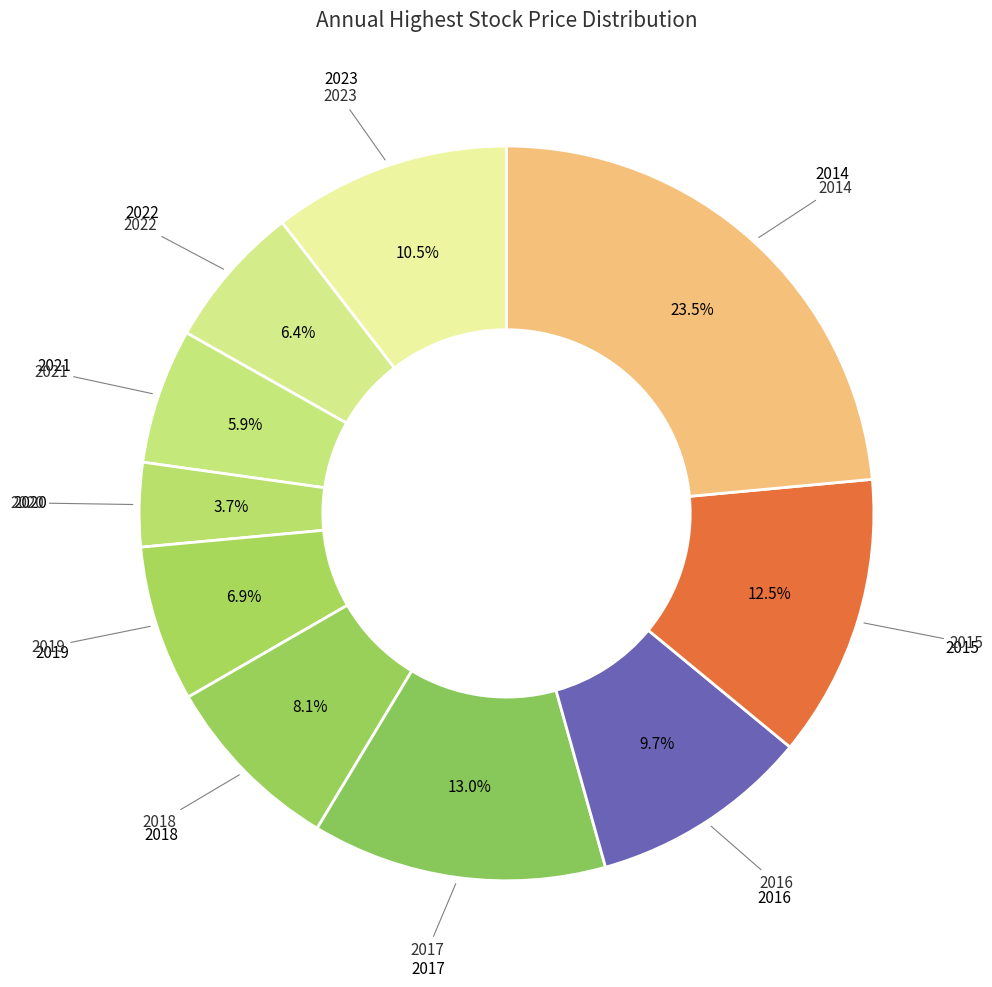

To the nearest percent, what is the difference between the largest and smallest slice percentages?

20%